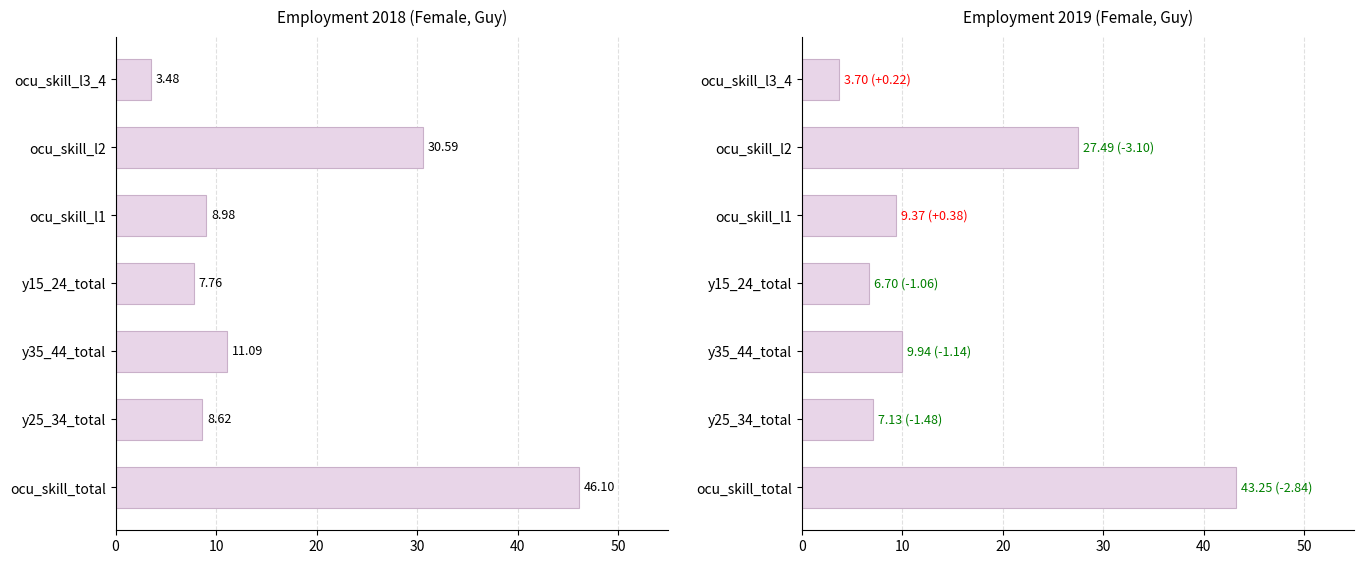

Reading left to right, what are all the values shown in this chart?

2018: ocu_skill_total=46.1	y25_34_total=8.6	y35_44_total=11.1	y15_24_total=7.8	ocu_skill_l1=9.0	ocu_skill_l2=30.6	ocu_skill_l3_4=3.5
2019: ocu_skill_total=43.3	y25_34_total=7.1	y35_44_total=9.9	y15_24_total=6.7	ocu_skill_l1=9.4	ocu_skill_l2=27.5	ocu_skill_l3_4=3.7